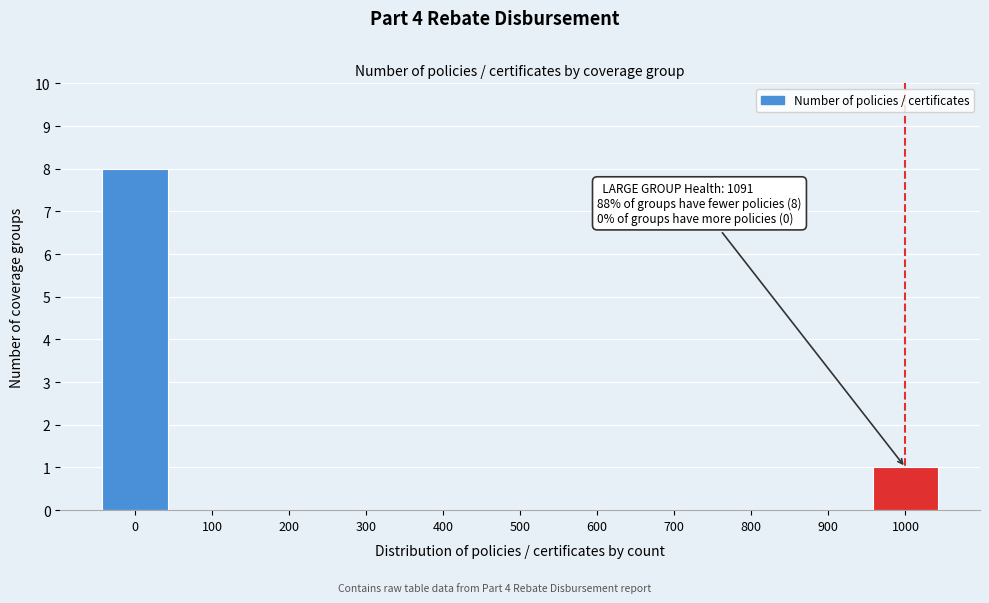

Reading left to right, transcribe all the data shown in this chart.

0=8	100=0	200=0	300=0	400=0	500=0	600=0	700=0	800=0	900=0	1000=1